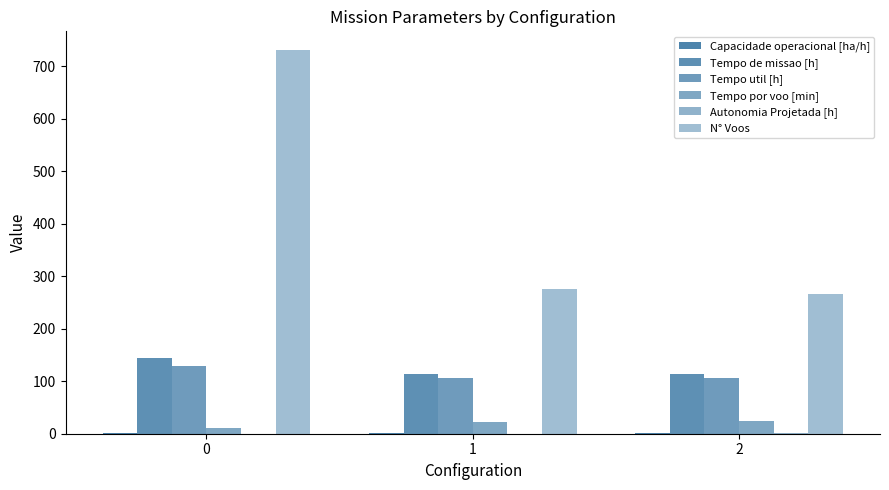

Are the bars grouped side by side (vs. stacked)?

Yes